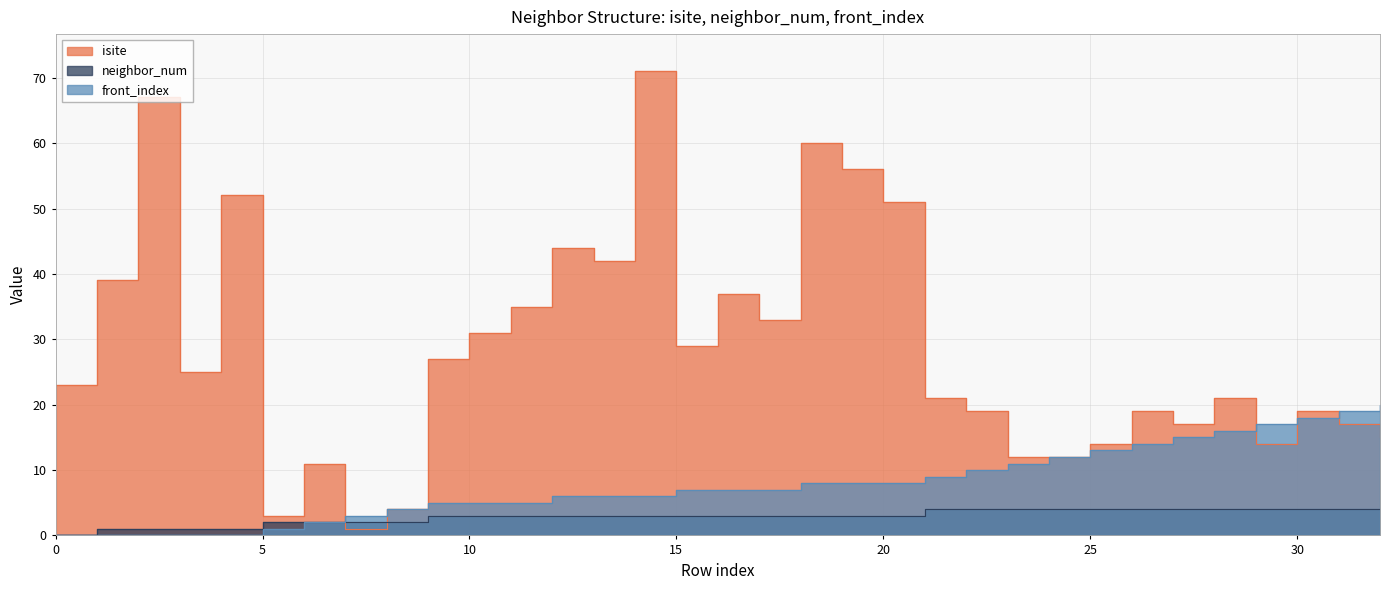

How many distinct data groups are displayed?

3